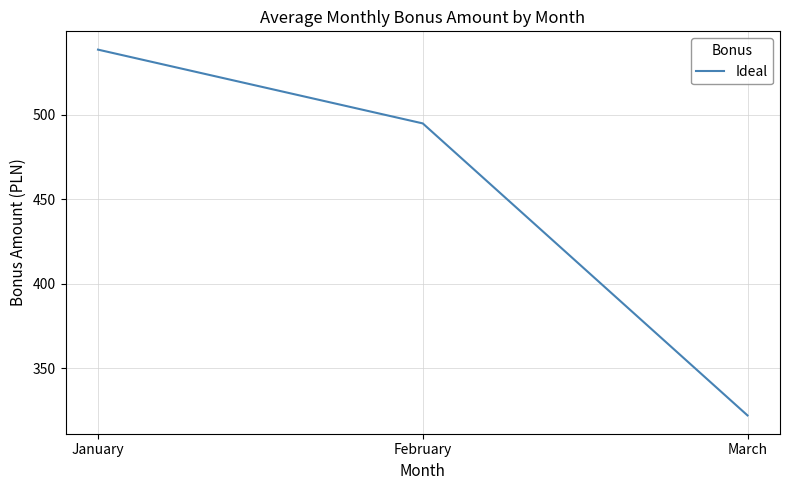

Rank the categories by value from highest to lowest.

January, February, March